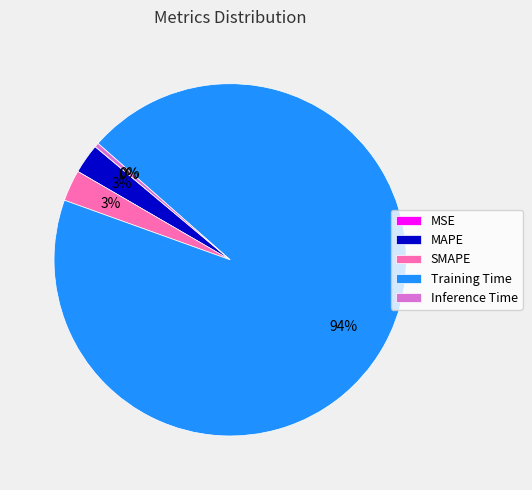

The Inference Time slice represents 0% of the pie. True or false?

True